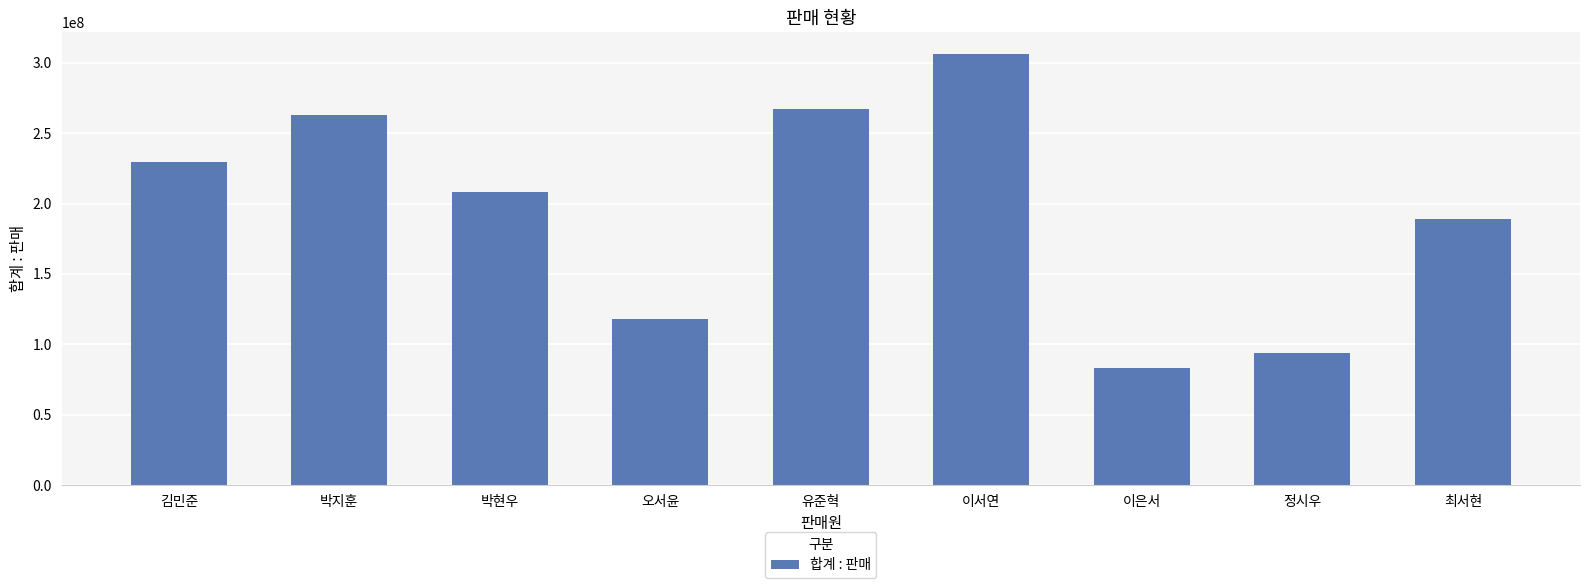

What is the sum of the values at 김민준 and 박현우?

437946615